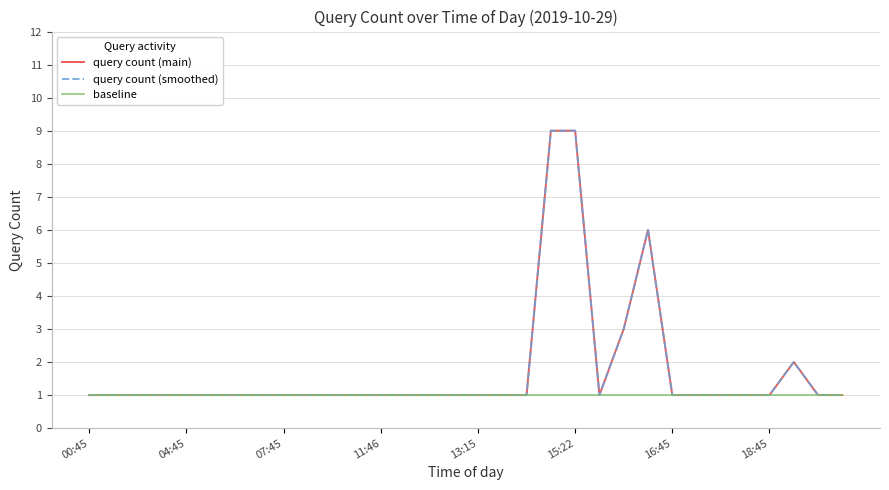

In query count (smoothed), how many points are lower than both neighbors (excluding endpoints)?

1